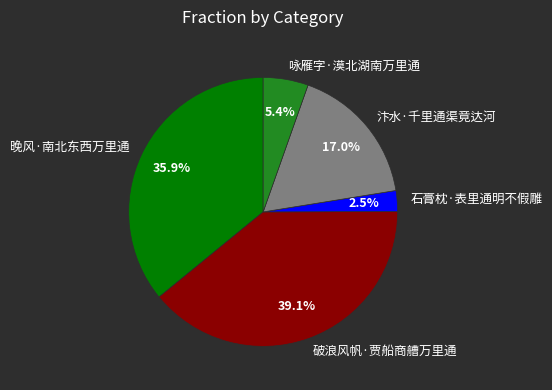

To the nearest percent, what is the average slice percentage?

20%